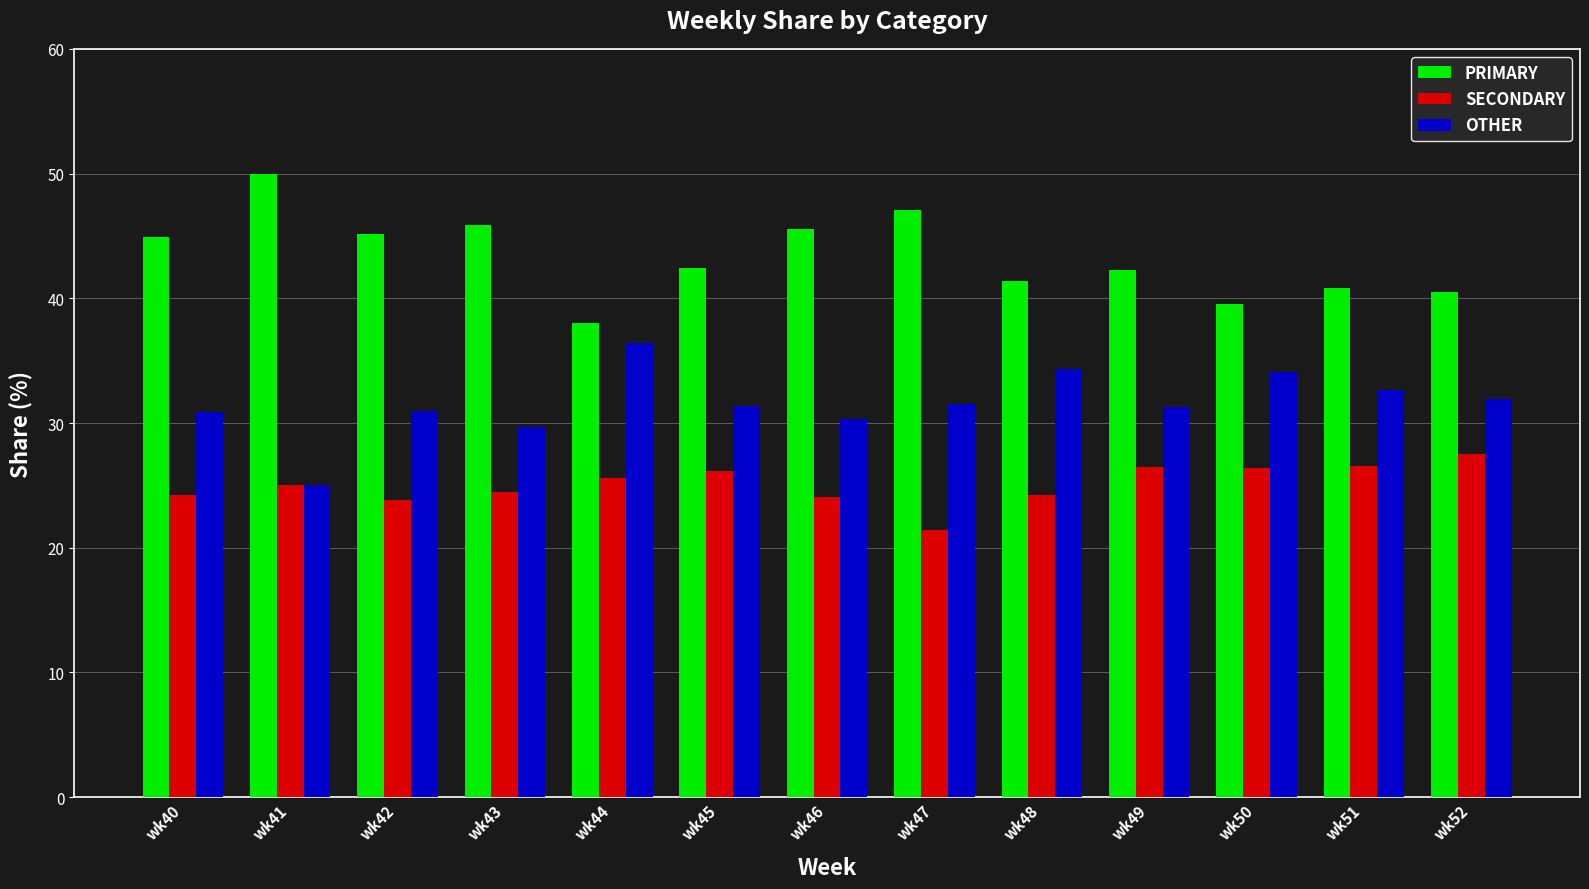

Rank the series by their average value, from lowest to highest.

SECONDARY, OTHER, PRIMARY